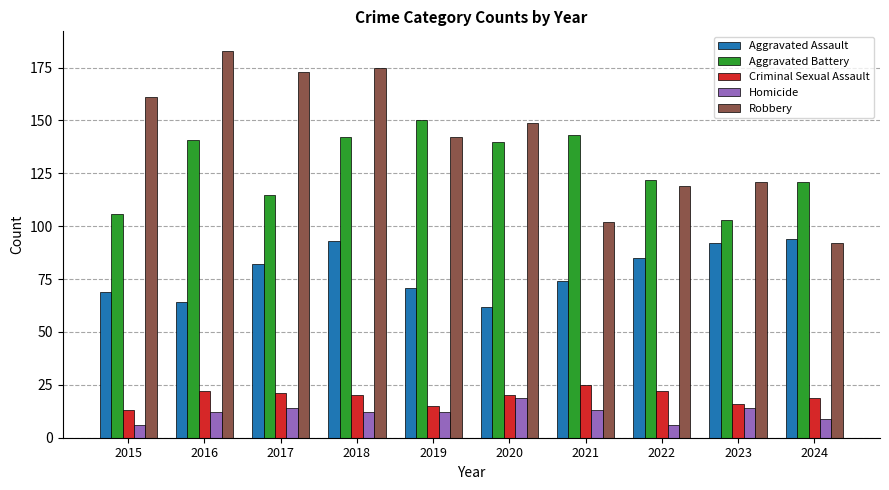

Reading left to right, what are all the values shown in this chart?

Aggravated Assault: 69	64	82	93	71	62	74	85	92	94
Aggravated Battery: 106	141	115	142	150	140	143	122	103	121
Criminal Sexual Assault: 13	22	21	20	15	20	25	22	16	19
Homicide: 6	12	14	12	12	19	13	6	14	9
Robbery: 161	183	173	175	142	149	102	119	121	92